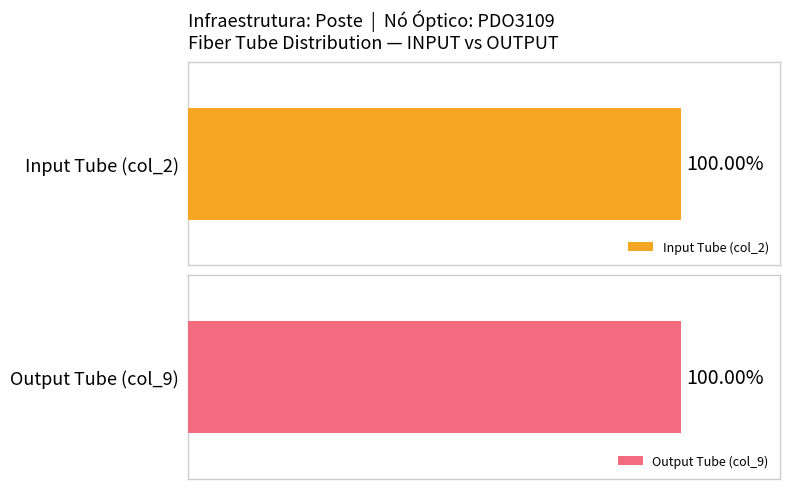

True or false: Input Tube (col_2) has a value of 1 at PDO3108.

False